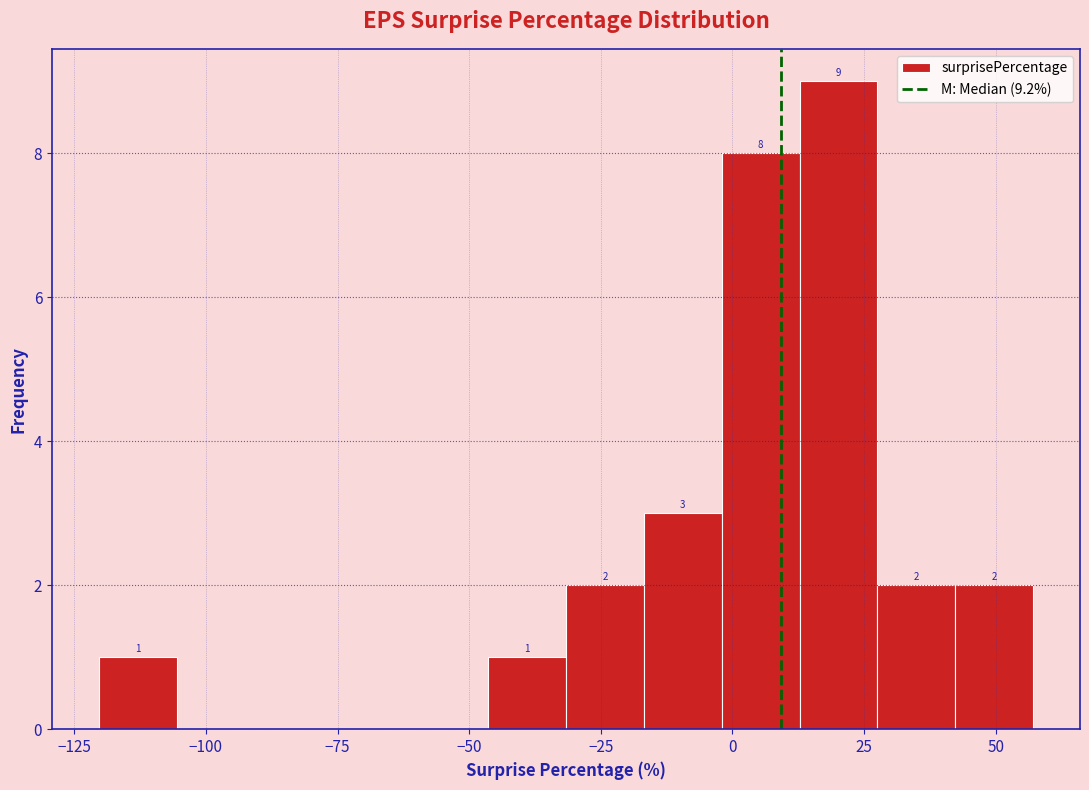

Around what value on the x-axis is the tallest bar? Give the approximate position of its centre, as read against the axis.

20